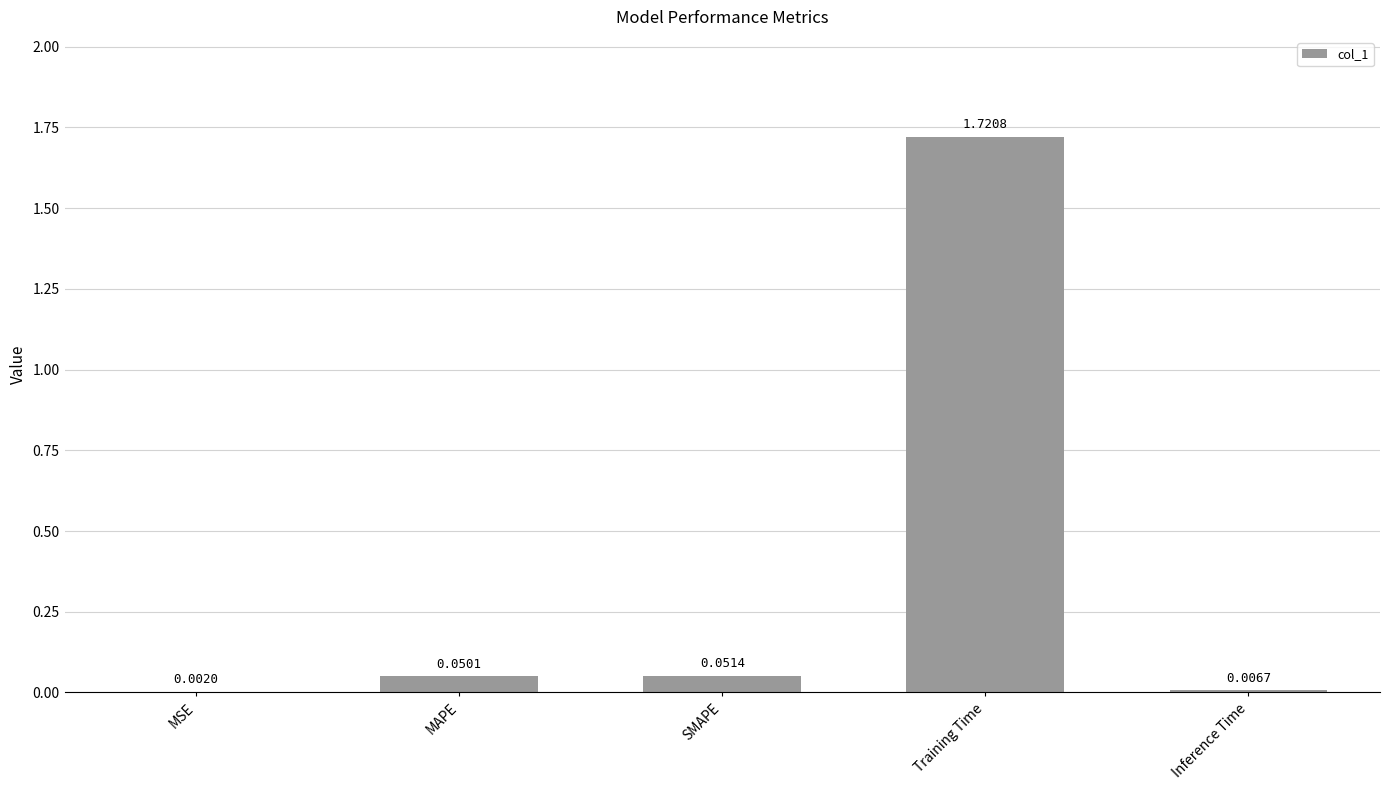

Which category has the highest value across all series?

Training Time